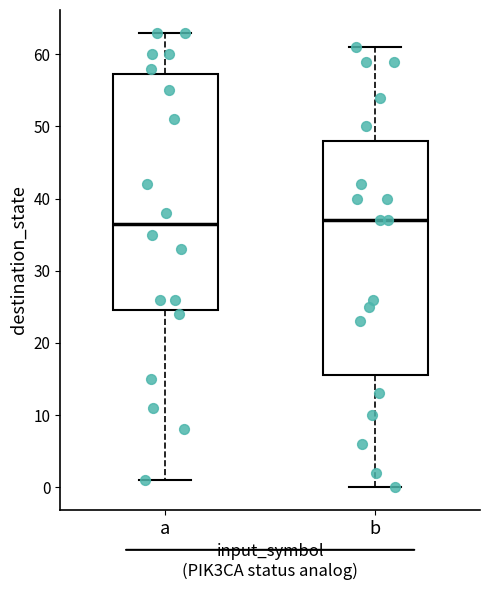

Where does the lower whisker of the box for a end on the y-axis? The values are not printed on the chart, so give them approximately, as read against the axis.

1